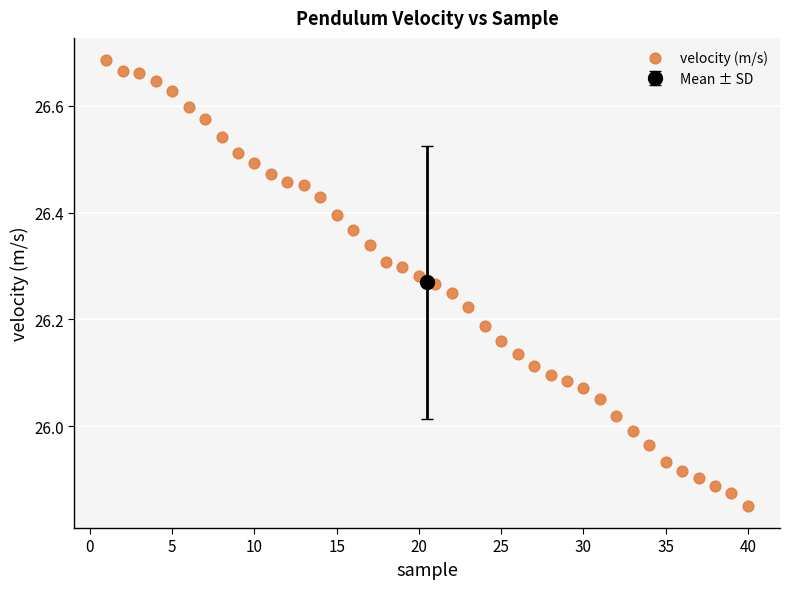

What is the range of X values (max minus min)?

39.0